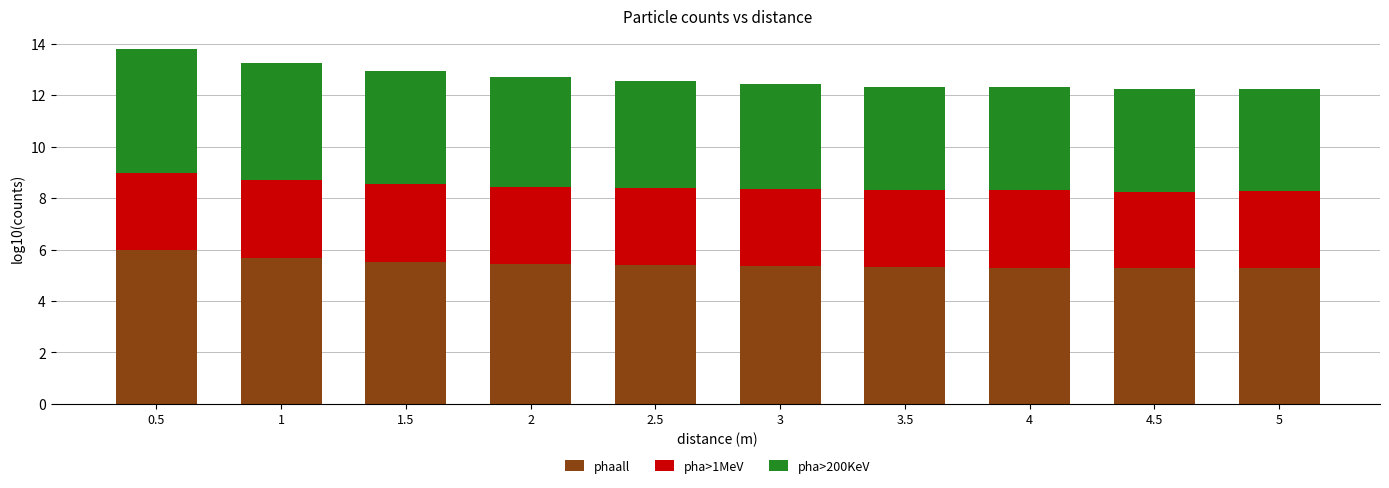

What is the total value across all series at 0.5?

13.8